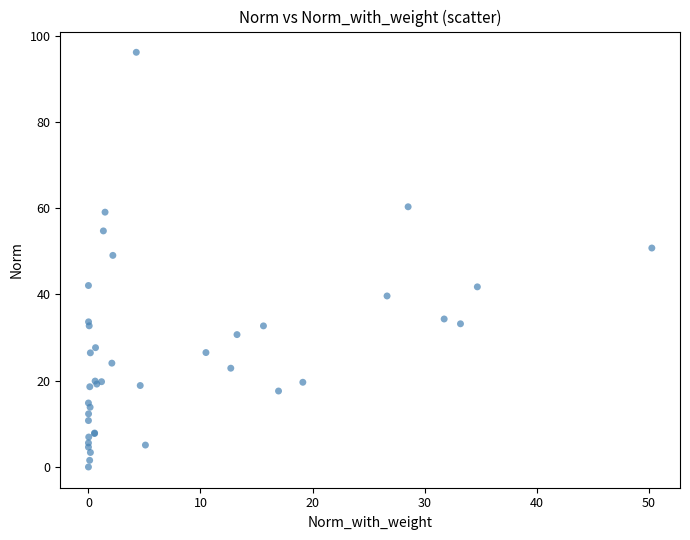

What Y value in the scatter plot is closest to 48?

49.1